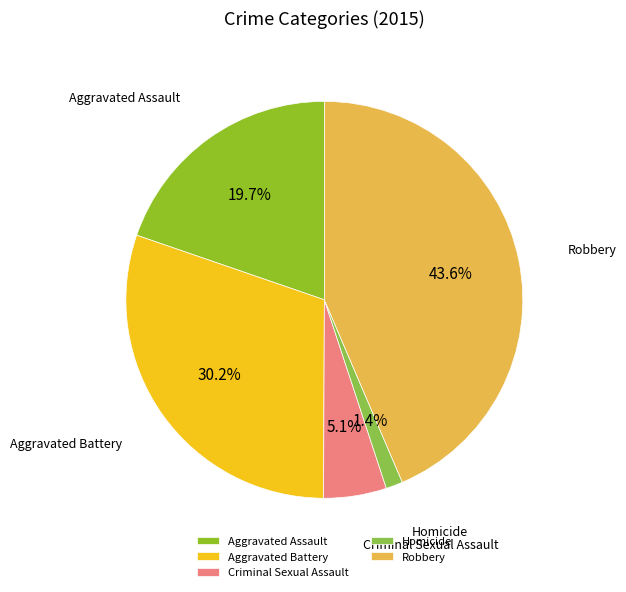

Rank the categories by value from highest to lowest.

Robbery, Aggravated Battery, Aggravated Assault, Criminal Sexual Assault, Homicide